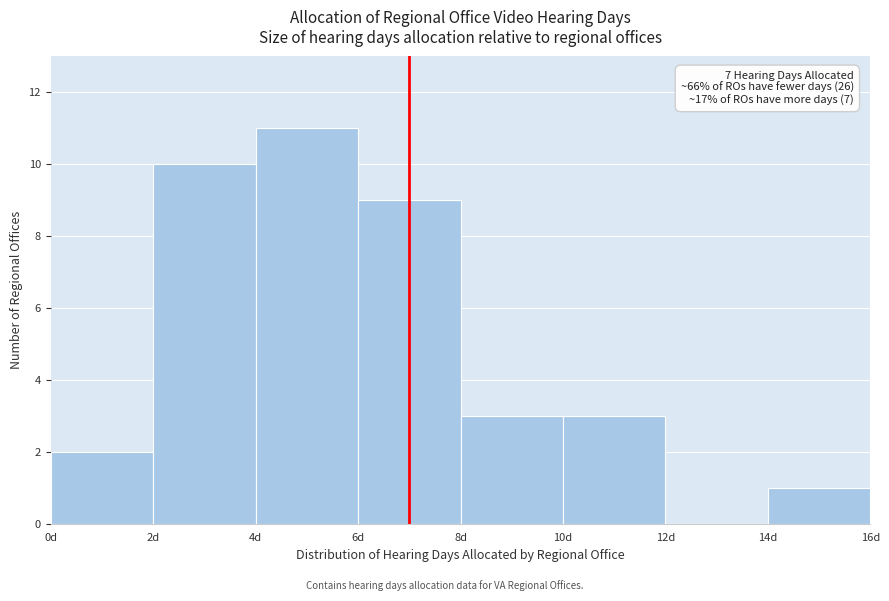

Which range on the x-axis has the tallest bar?

4 to 6